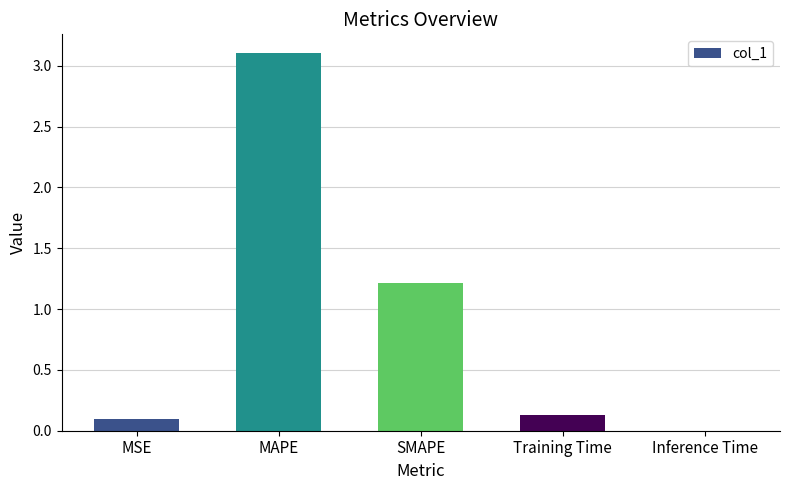

What is the change in value from MAPE to Training Time?

-3.0